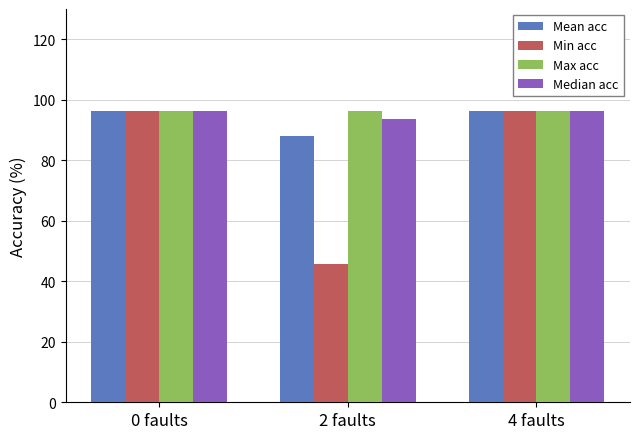

The value of Min acc at 4 faults is 53.1. True or false?

False